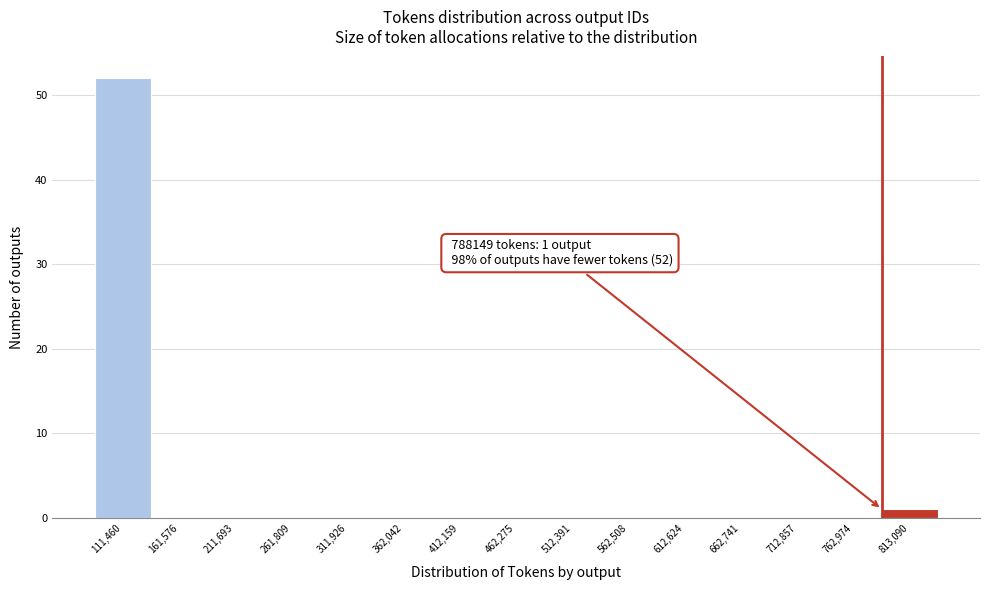

Which range on the x-axis has the tallest bar?

90000 to 140000